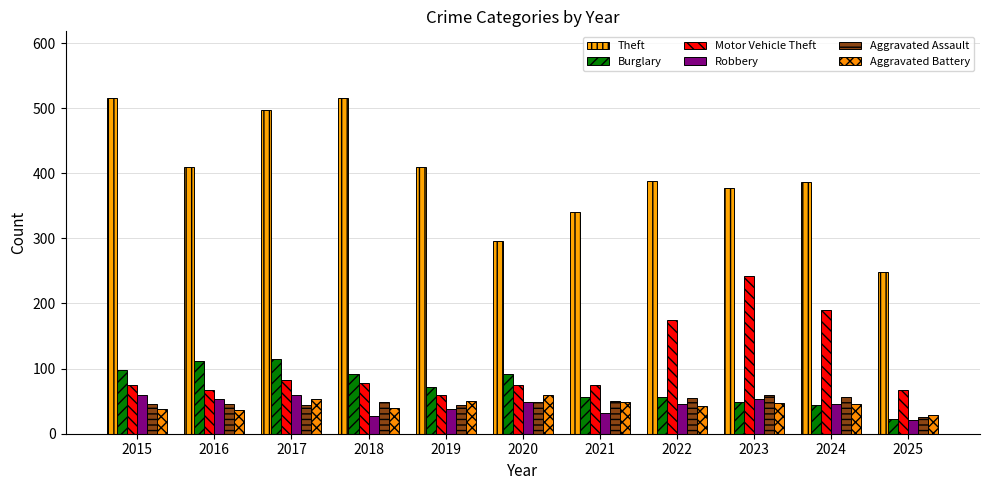

Which series has the largest range (max minus min)?

Theft